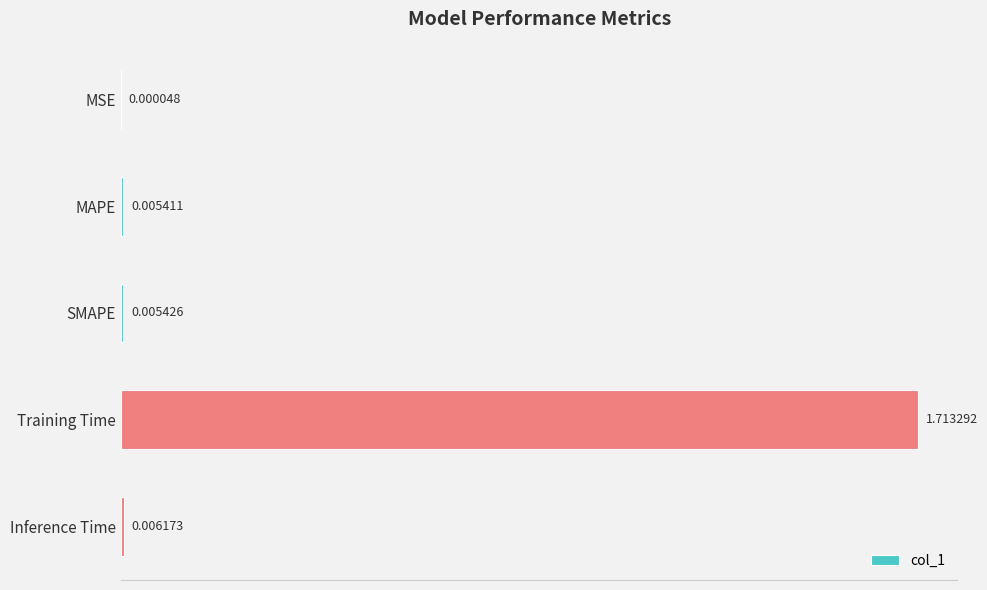

Which label corresponds to the largest value in the chart?

Training Time